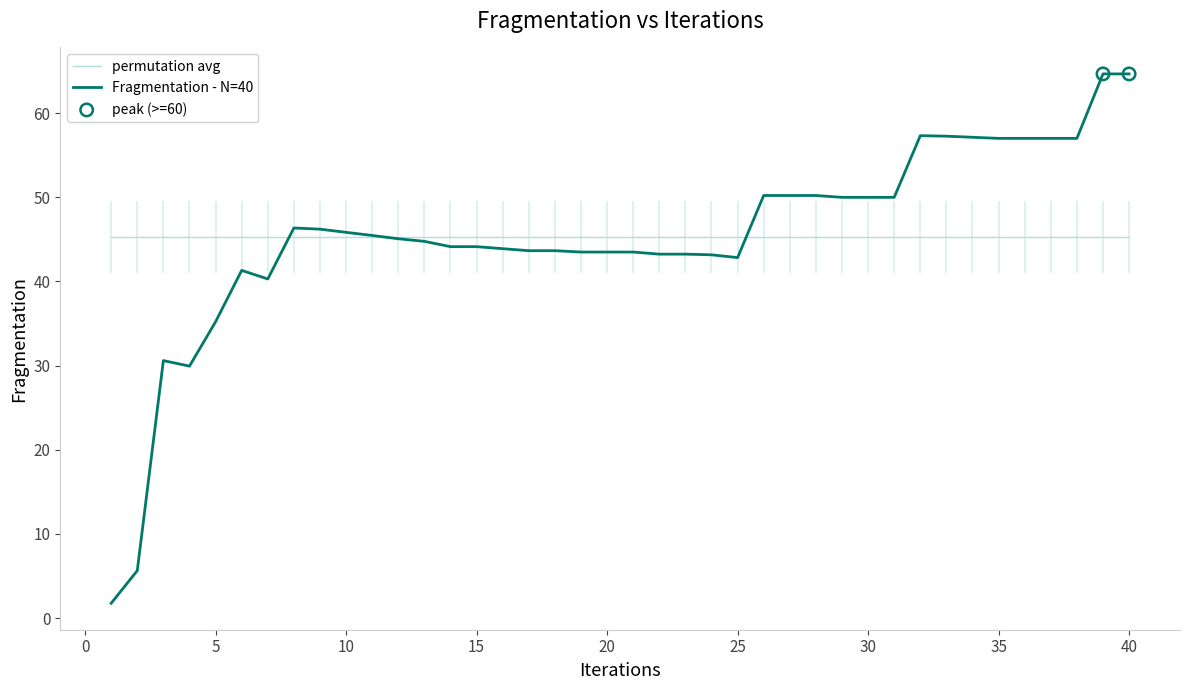

Which series has the widest spread of values?

Fragmentation - N=40